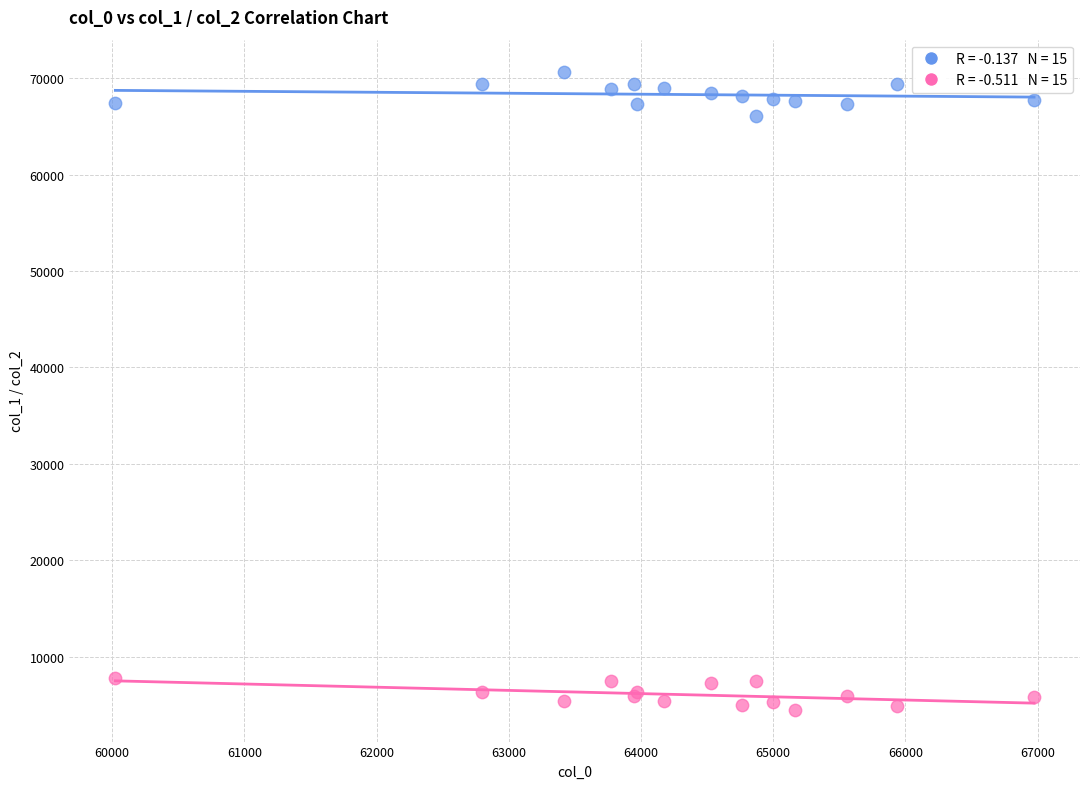

Across all series, what Y value is closest to 37590?

66085.5